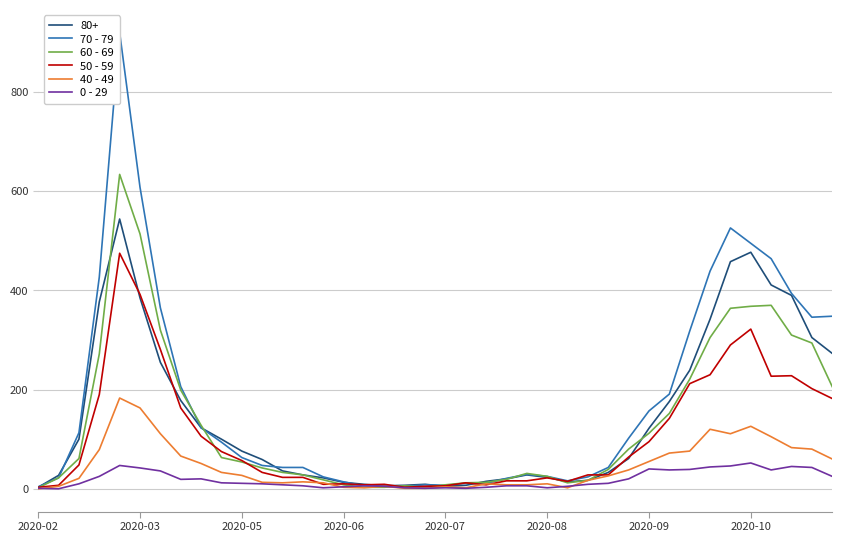

What is the value of the 60 - 69 point at the 9th from the left?

128